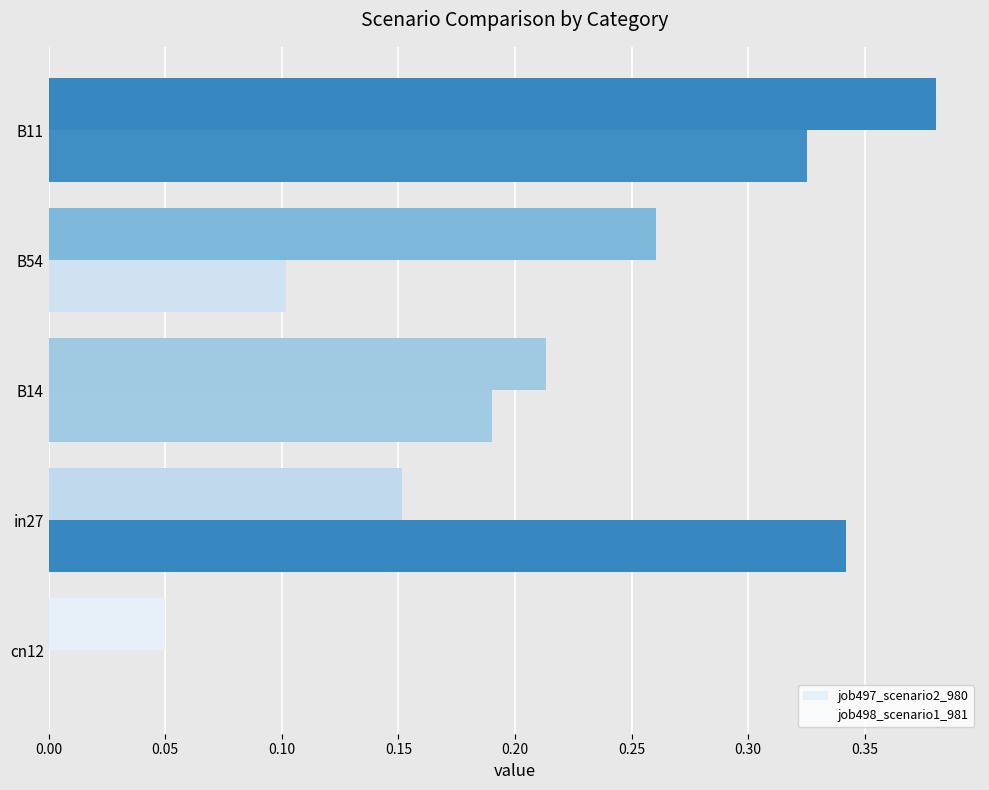

How many positive values does the job498_scenario1_981 series have?

4